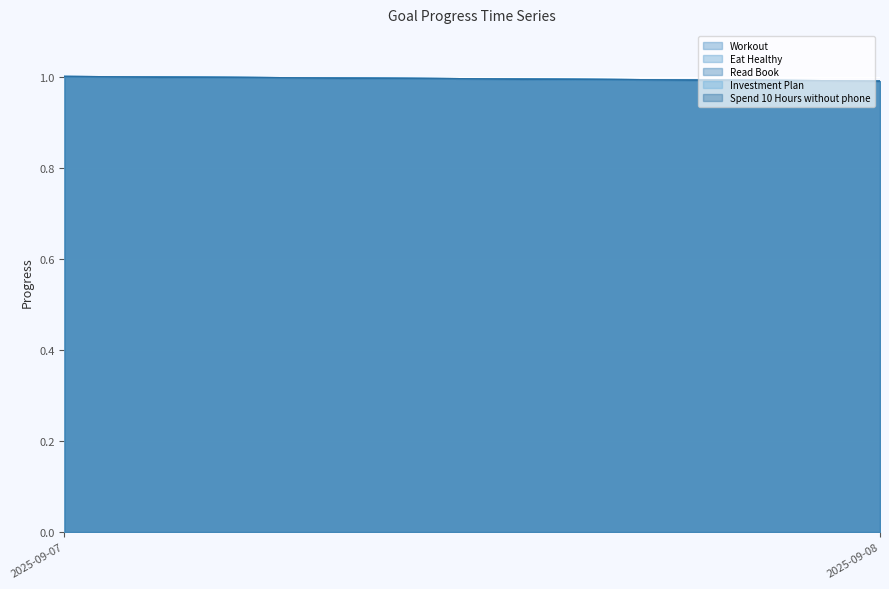

The value of Investment Plan at 2025-09-07 is 1.0. True or false?

True